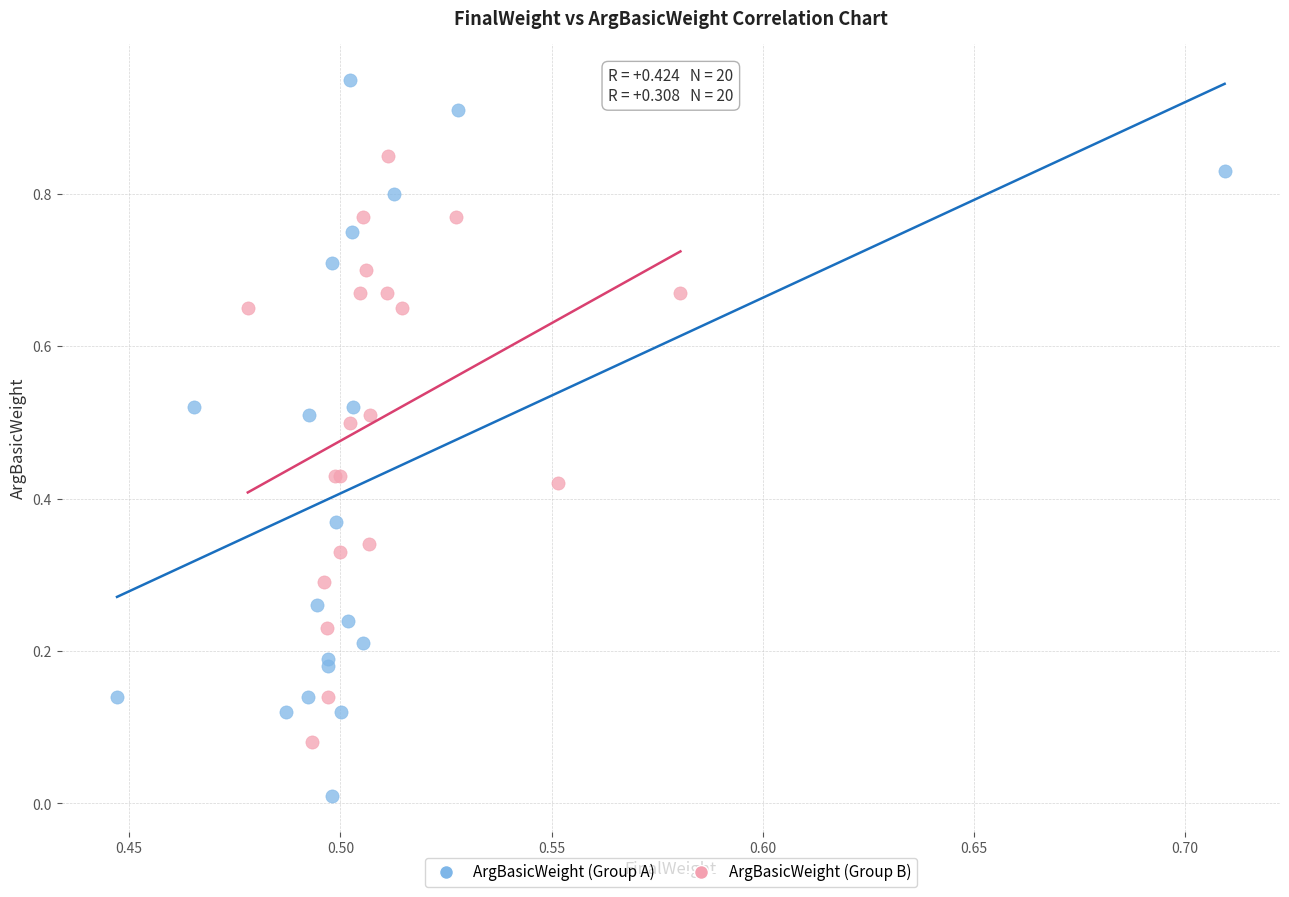

Which series reaches the minimum Y coordinate?

ArgBasicWeight (Group A)